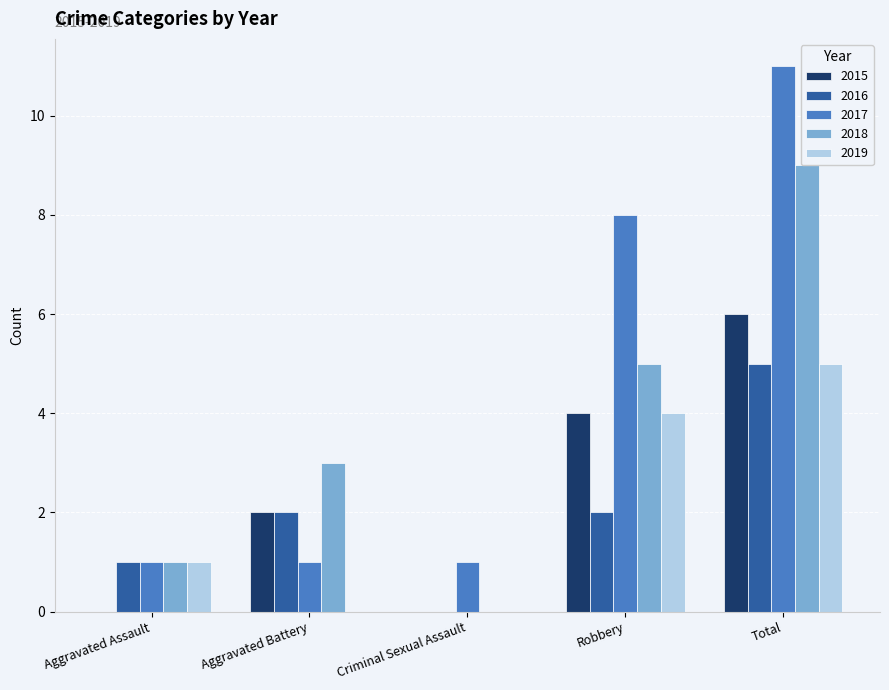

What position from the left is Total?

5